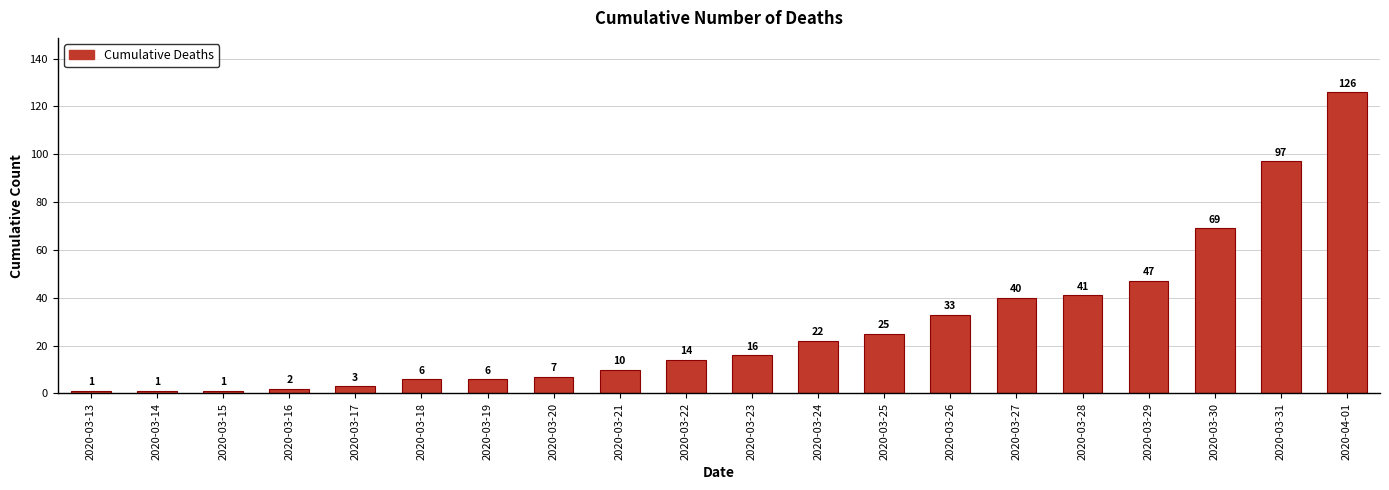

Reading left to right, transcribe all the data shown in this chart.

2020-03-13=1	2020-03-14=1	2020-03-15=1	2020-03-16=2	2020-03-17=3	2020-03-18=6	2020-03-19=6	2020-03-20=7	2020-03-21=10	2020-03-22=14	2020-03-23=16	2020-03-24=22	2020-03-25=25	2020-03-26=33	2020-03-27=40	2020-03-28=41	2020-03-29=47	2020-03-30=69	2020-03-31=97	2020-04-01=126